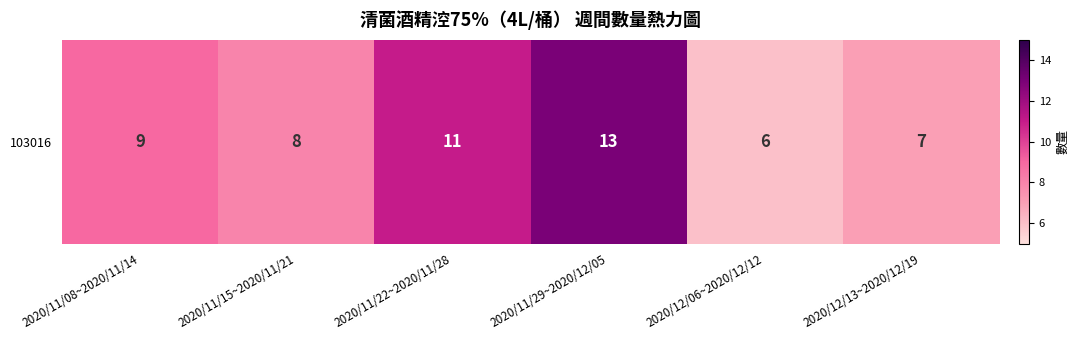

How many series are shown in this chart?

1